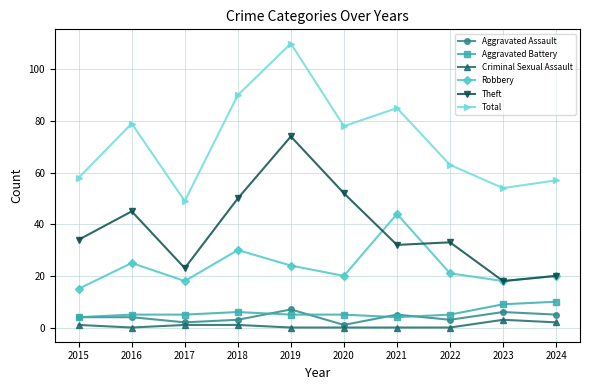

How many data points does each series have?

10